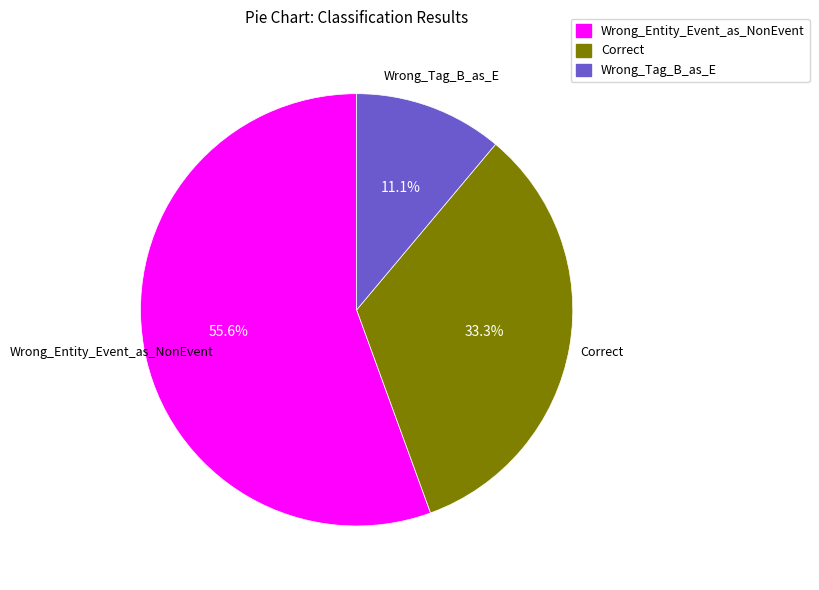

The Correct slice represents 33% of the pie. True or false?

True